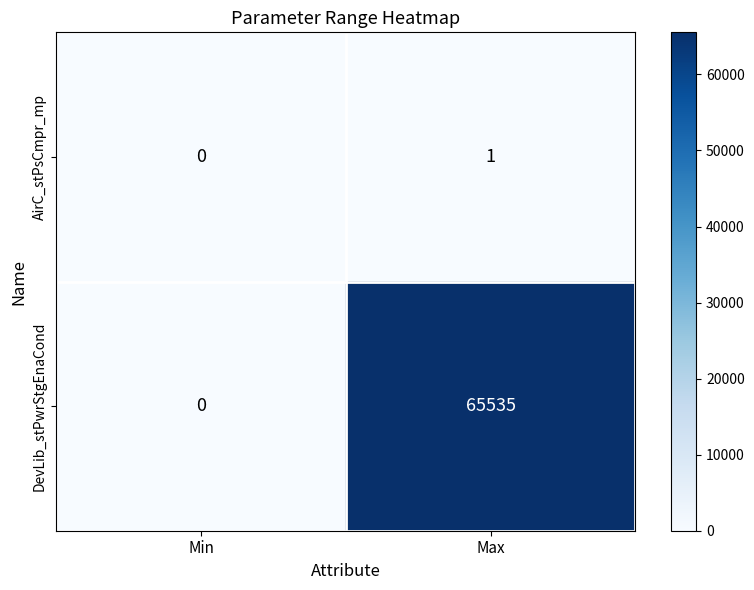

At which label does DevLib_stPwrStgEnaCond reach its minimum?

Min